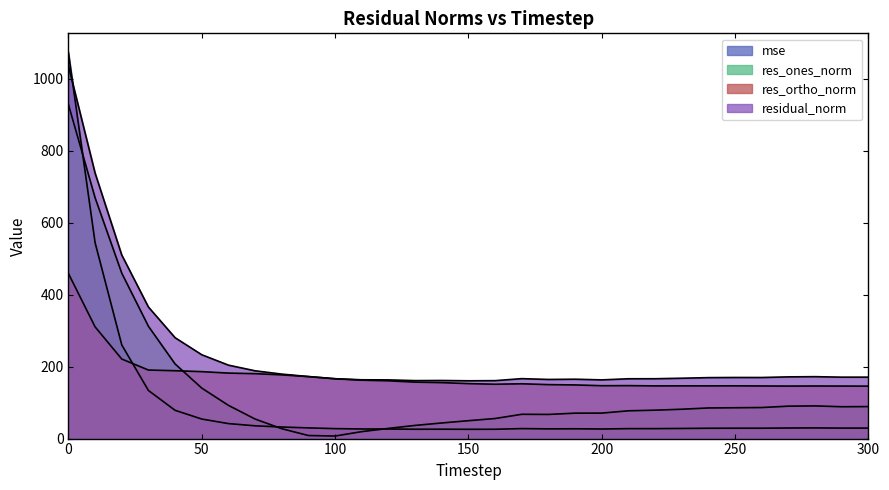

At which category does res_ortho_norm reach its first local peak?

170